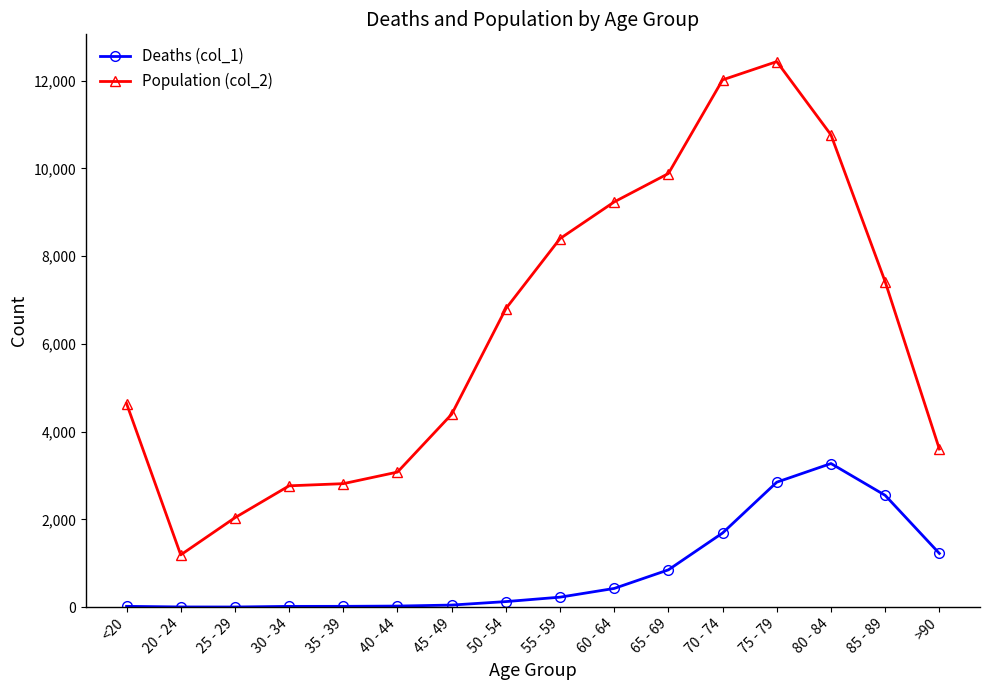

At 85 - 89, list the series in order from smallest to largest.

Deaths (col_1), Population (col_2)